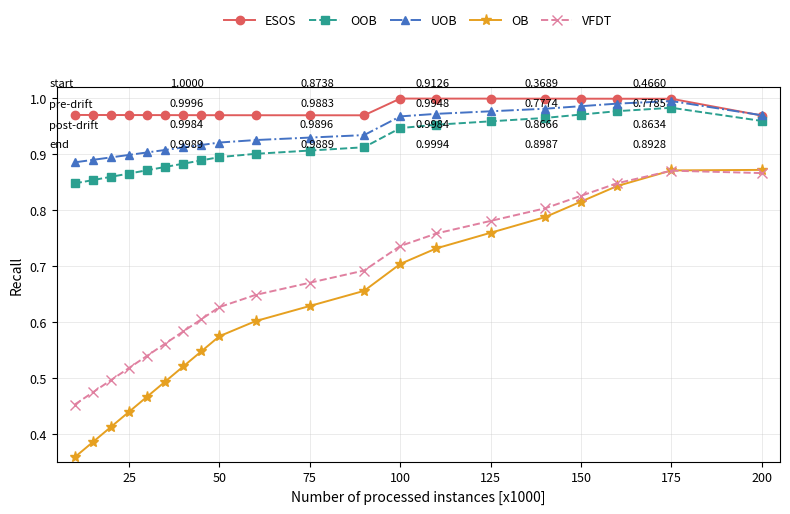

Which series has the largest total across all categories?

ESOS